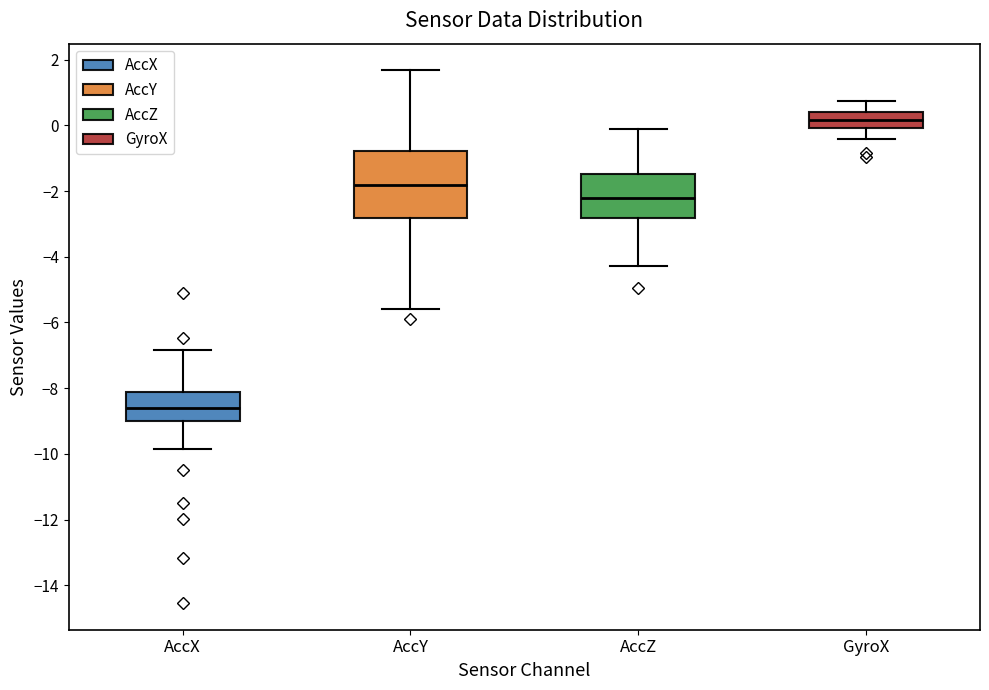

Which box's median line is the lowest?

AccX